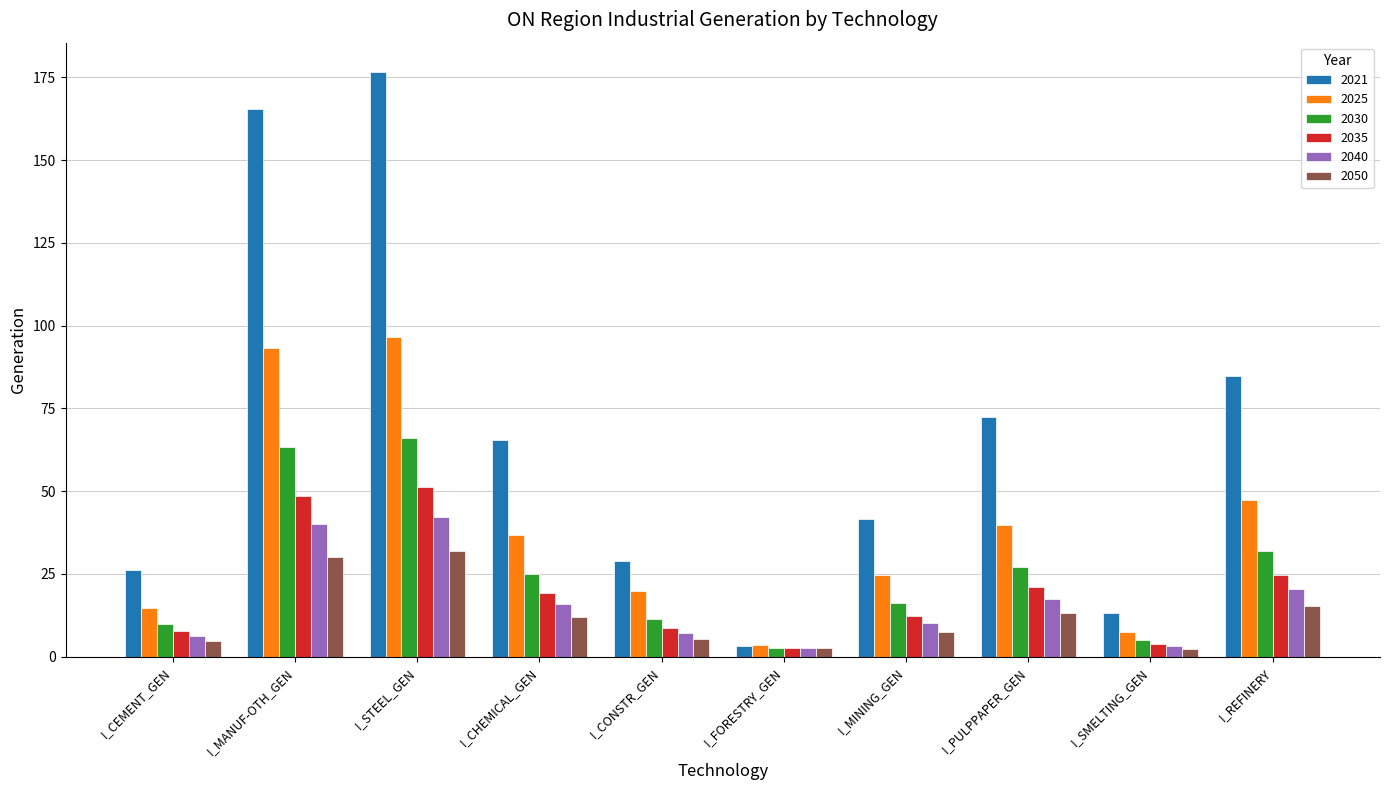

What is the label of the 7th bar from the left?

I_MINING_GEN